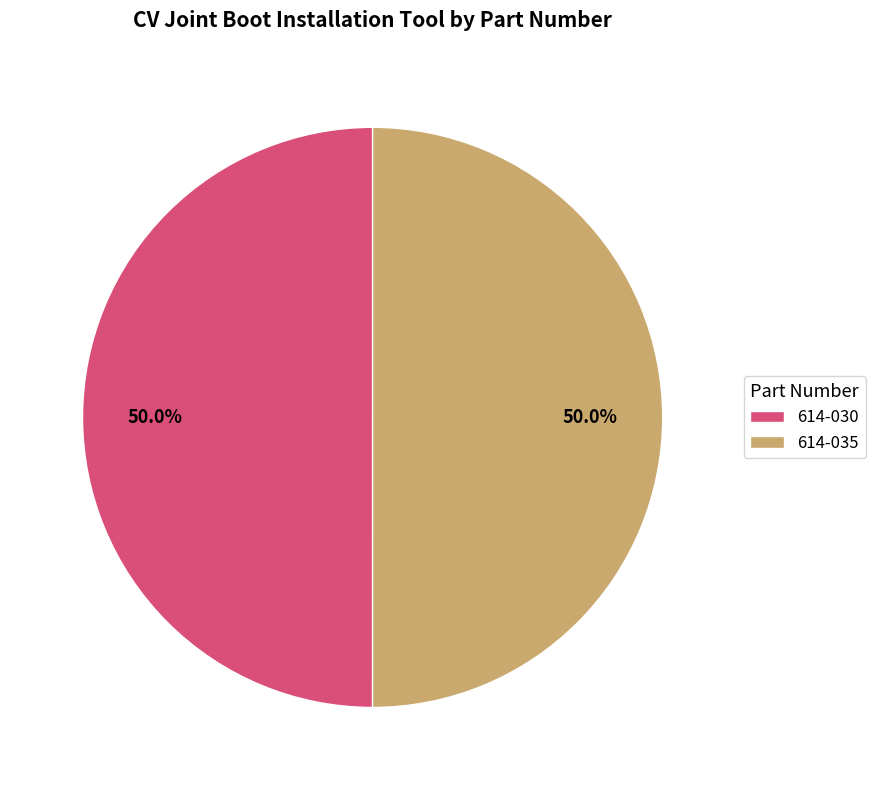

What is the ratio of the value at 614-035 to the value at 614-030?

1.0